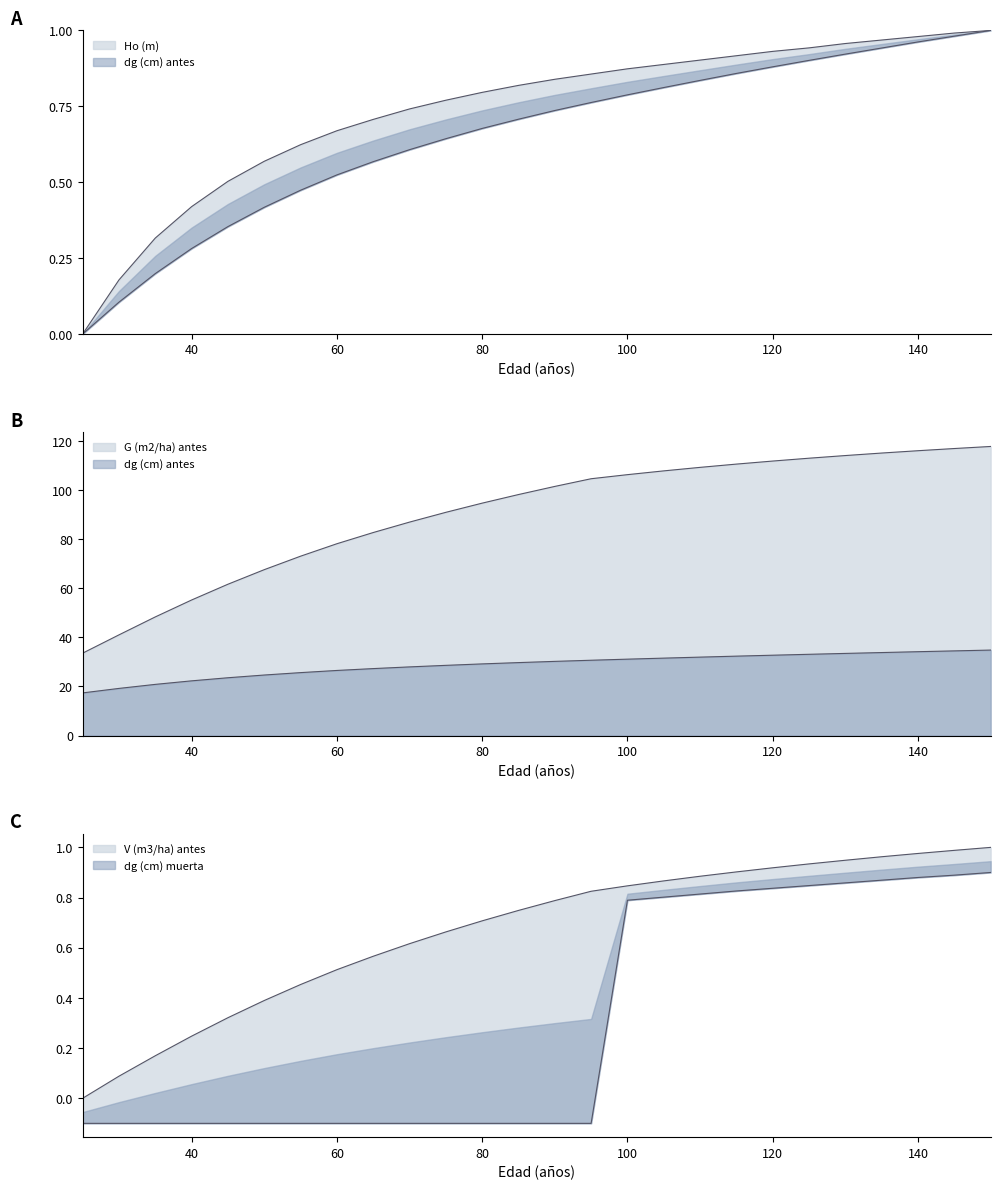

What are all the series names shown in the legend?

V (m3/ha) antes, G (m2/ha) antes, Ho (m), dg (cm) antes, dg (cm) muerta